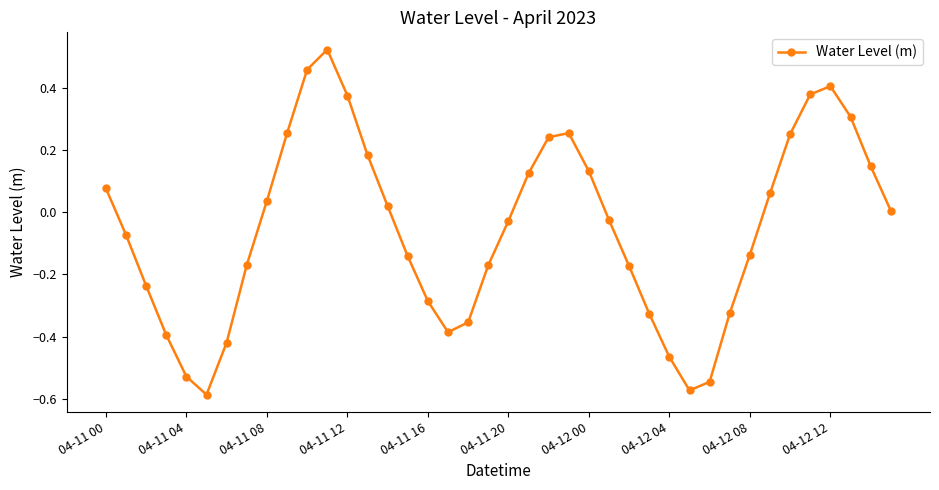

How many lines are shown in the chart?

1